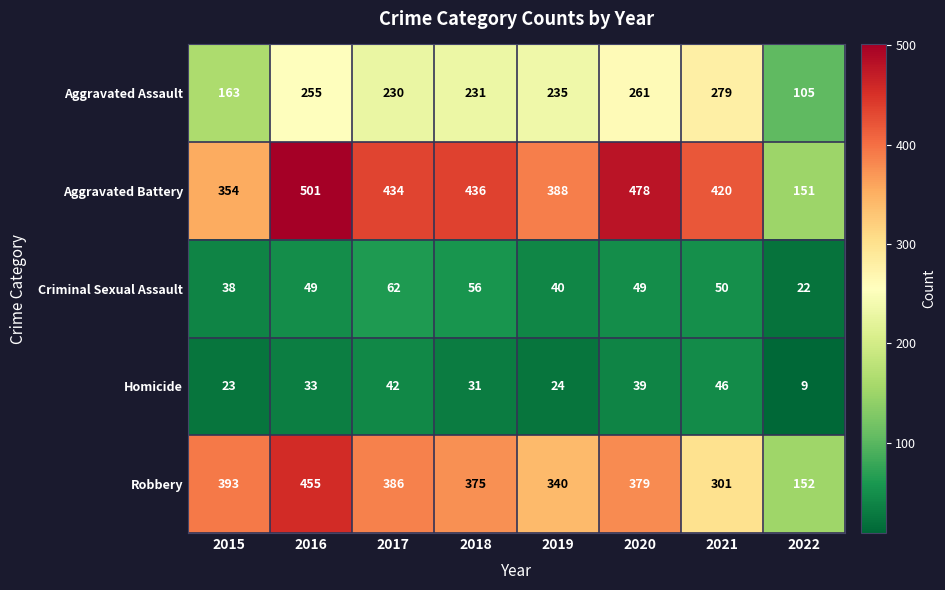

The Aggravated Assault series shows 86 at 2021. True or false?

False